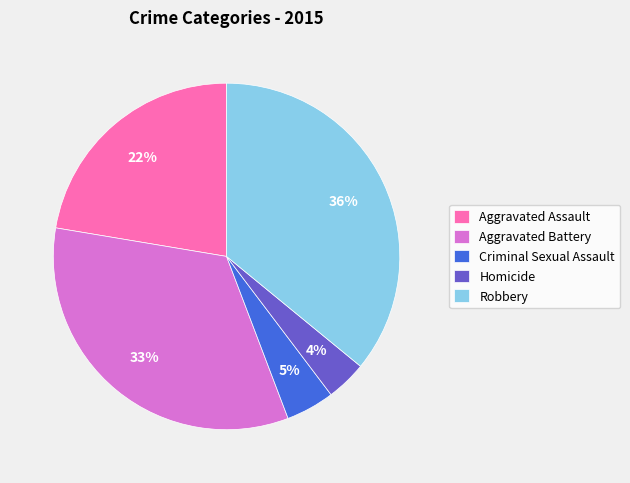

Is it true that Aggravated Battery is 45% of the pie?

False